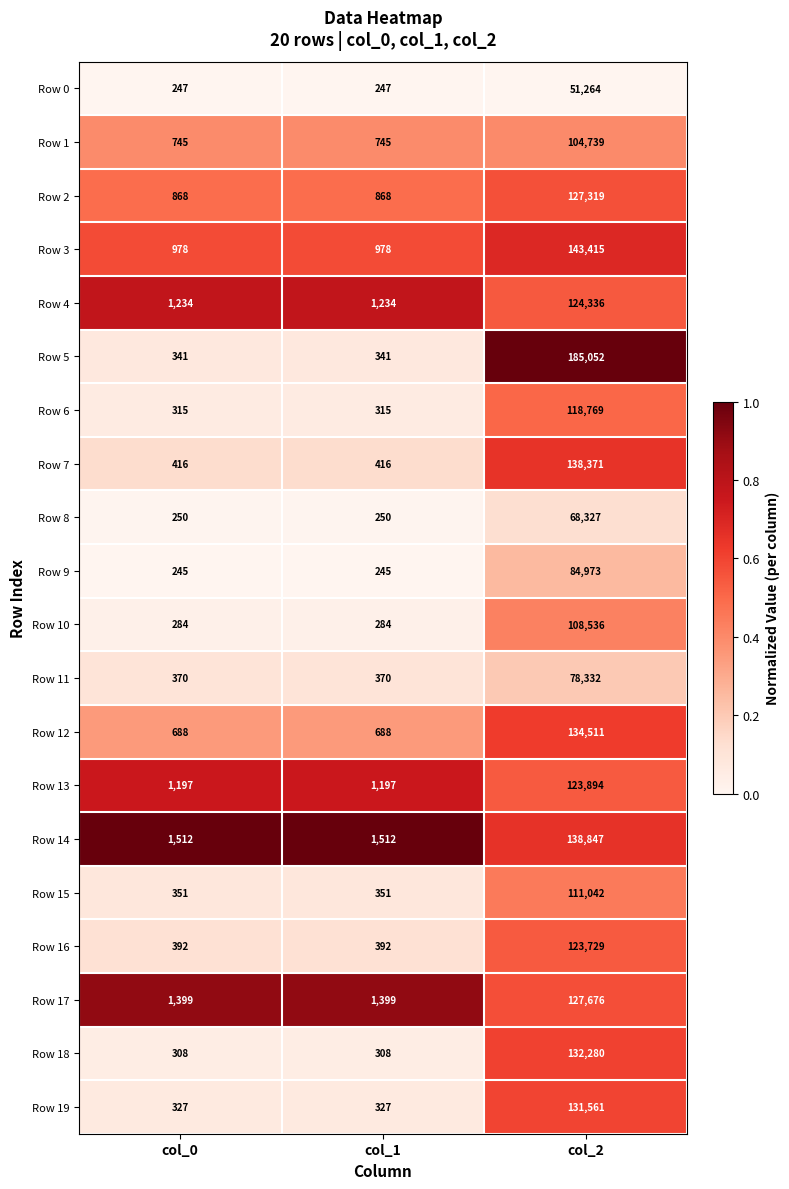

What is the sum of the Row 8 values at col_0 and col_2?

68577